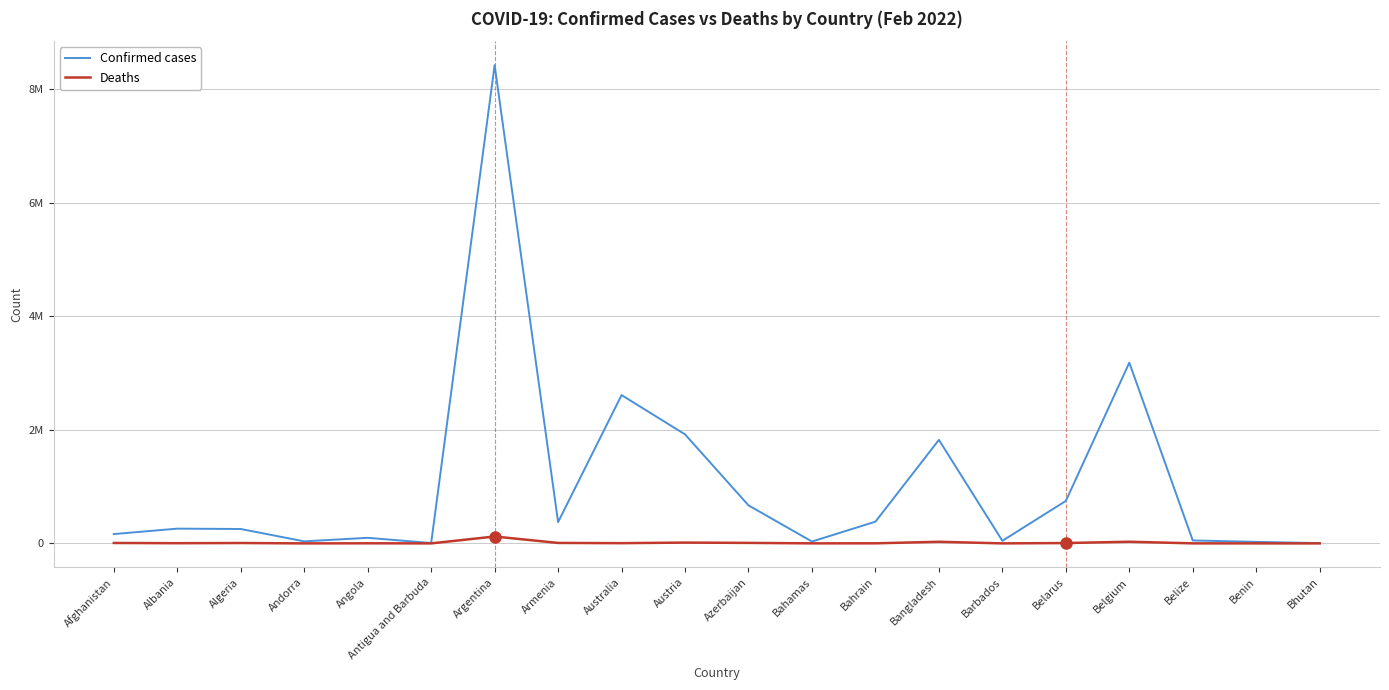

What is the difference between the maximum and minimum values in the Deaths series?

121509